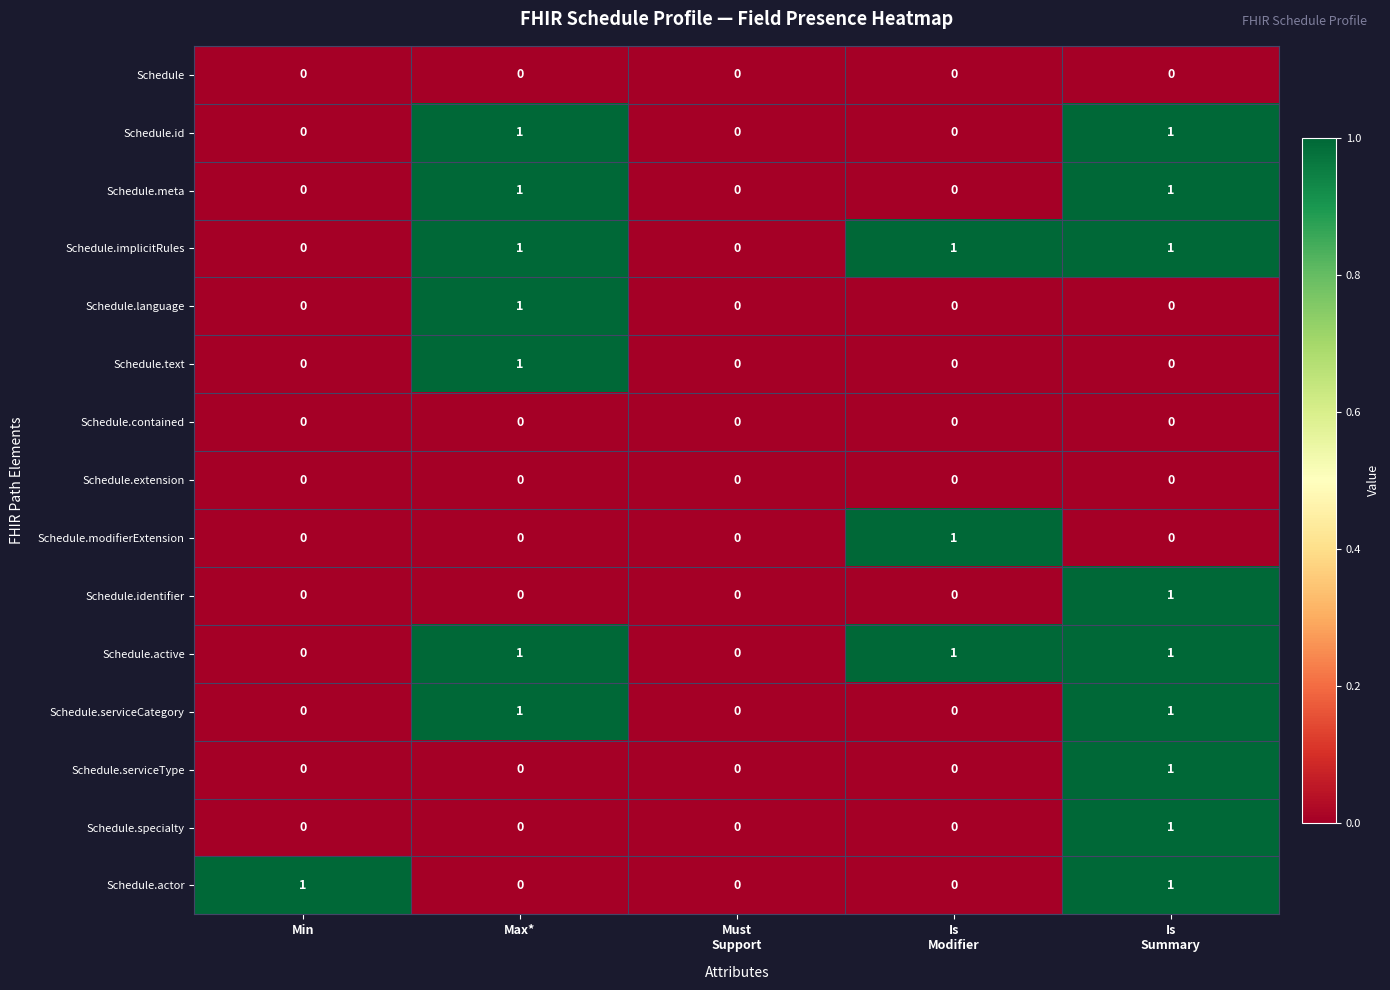

At which label does Schedule.text reach its peak?

Max*